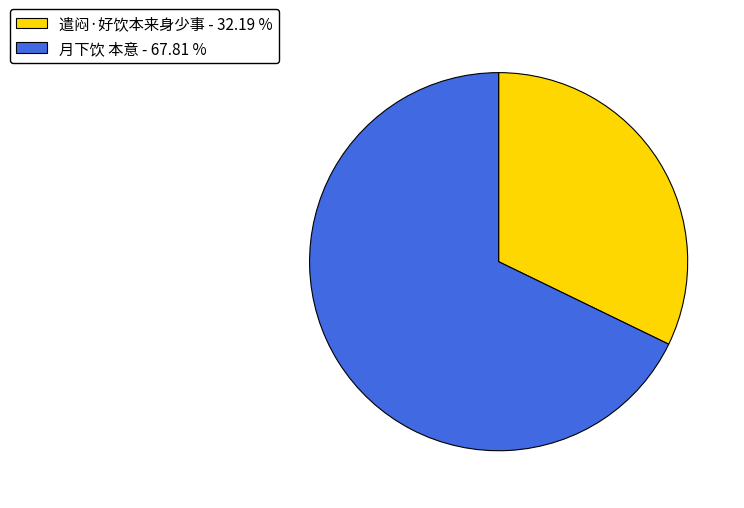

Do 月下饮 本意 - 67.81 % and 遣闷·好饮本来身少事 - 32.19 % together represent more than half of the pie?

Yes